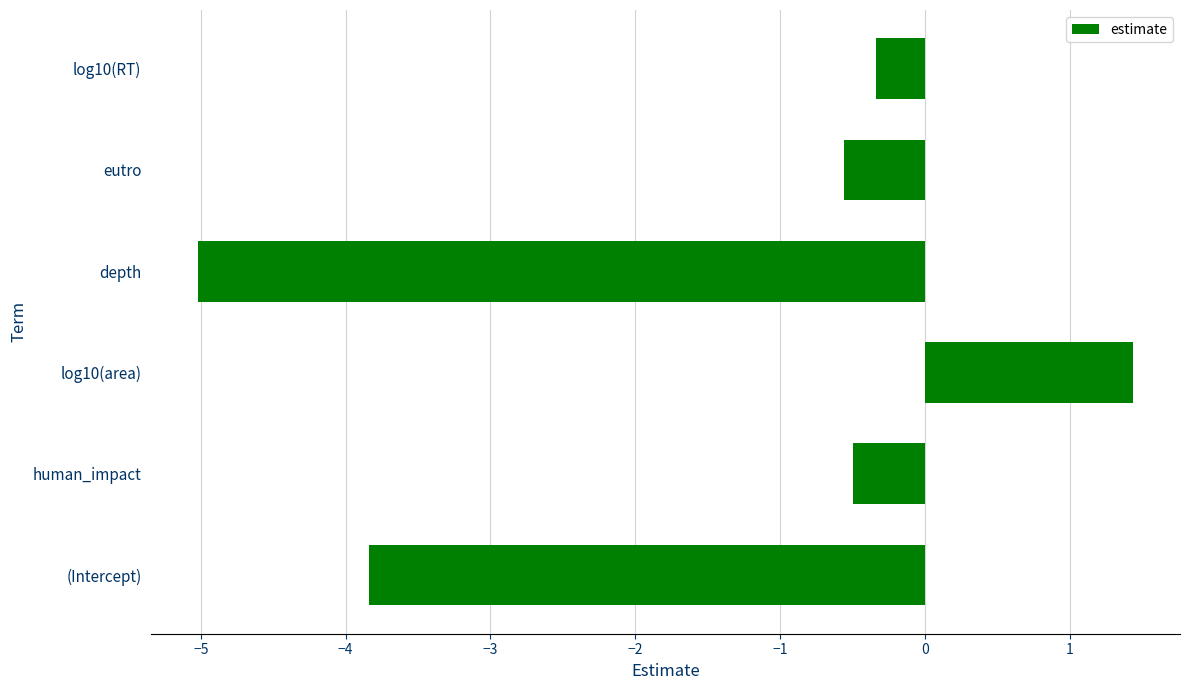

Read the value at depth.

-5.0